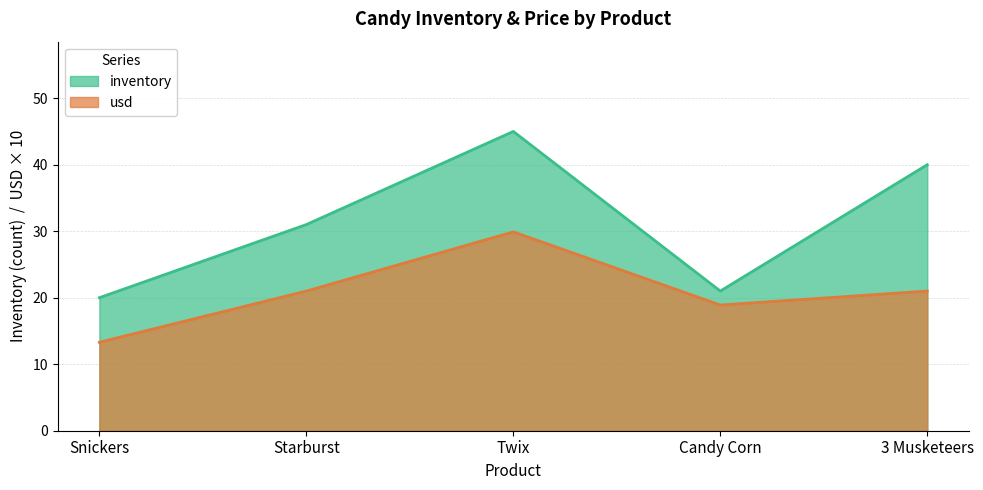

What is the difference between the usd values at Starburst and Candy Corn?

2.1